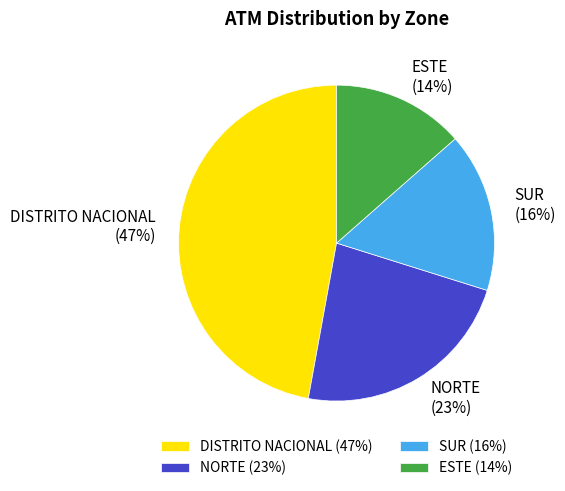

How many segments does this pie chart have?

4